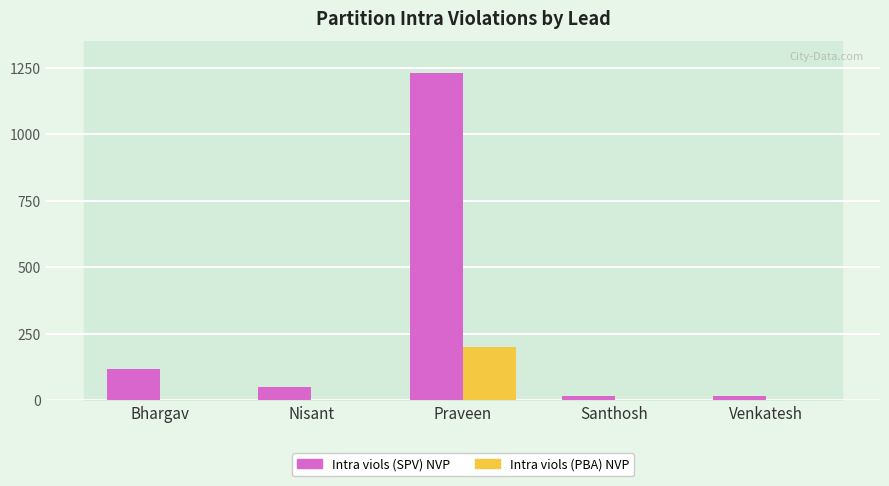

Which series has the largest total across all categories?

Intra viols (SPV) NVP